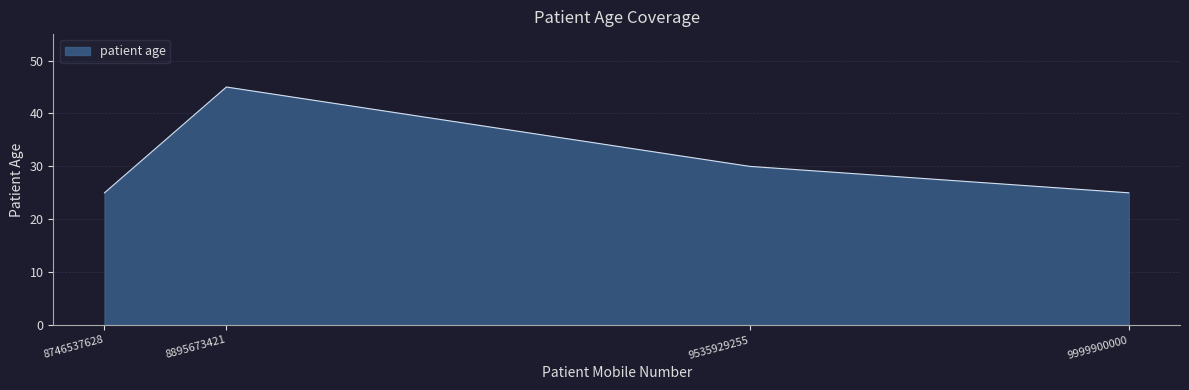

Approximately how many times larger is the value at 9999900000 compared to 8895673421?

0.6